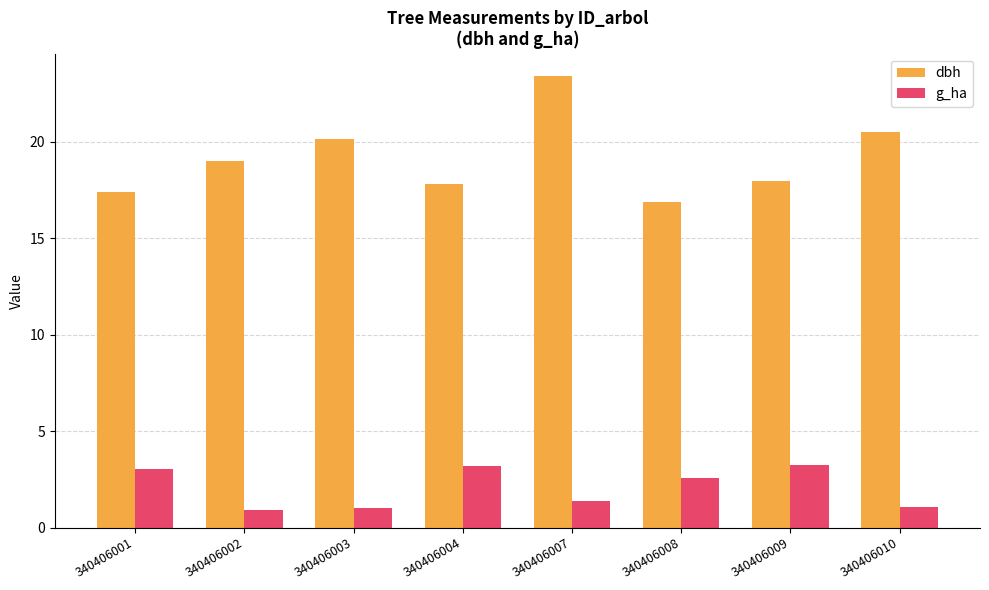

List the series in order of their overall mean, highest first.

dbh, g_ha